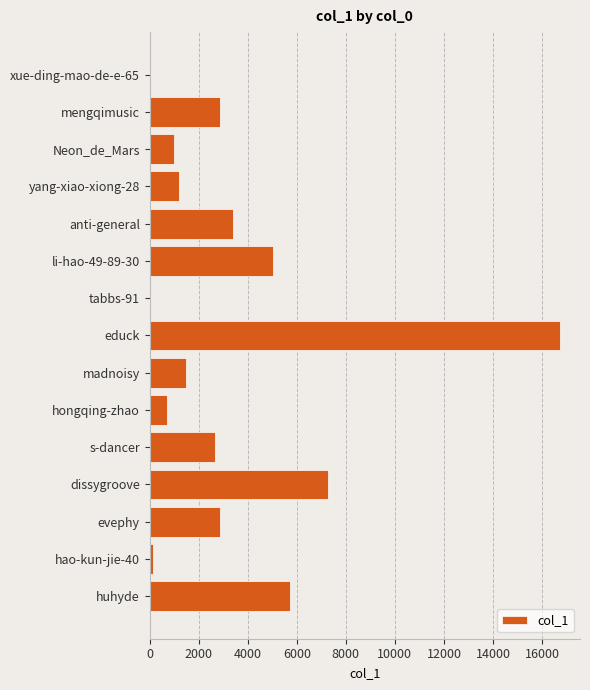

At which category does the chart reach its peak across all series?

educk